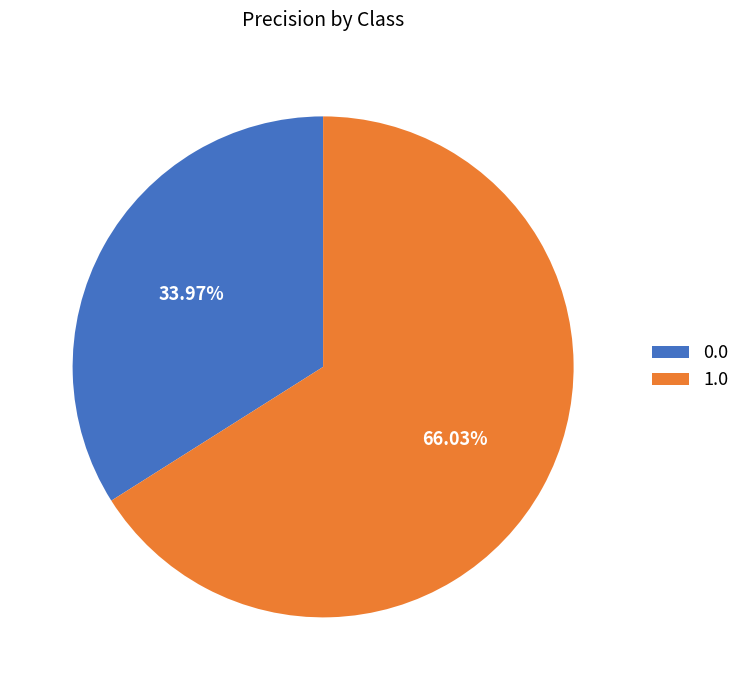

The 1.0 slice represents 54% of the pie. True or false?

False